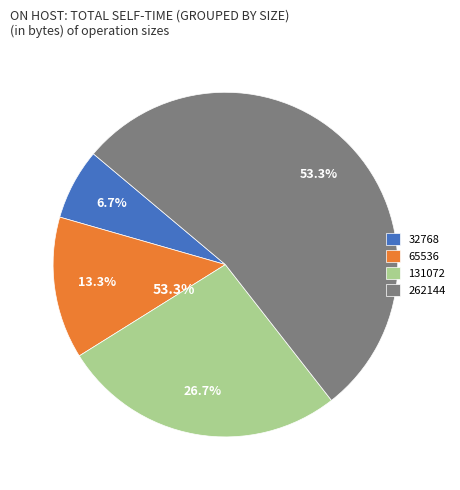

Approximately how many times larger is the value at 262144 compared to 32768?

8.0